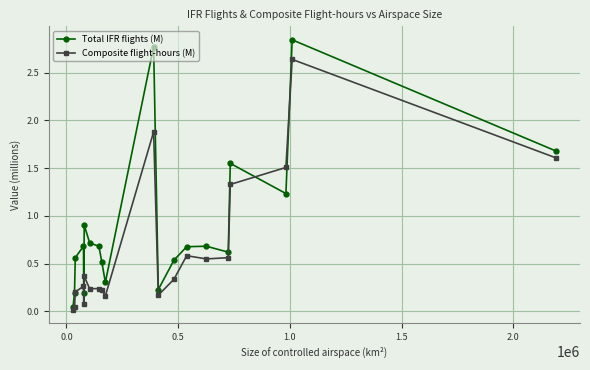

At how many categories does at least one series exceed 1?

5